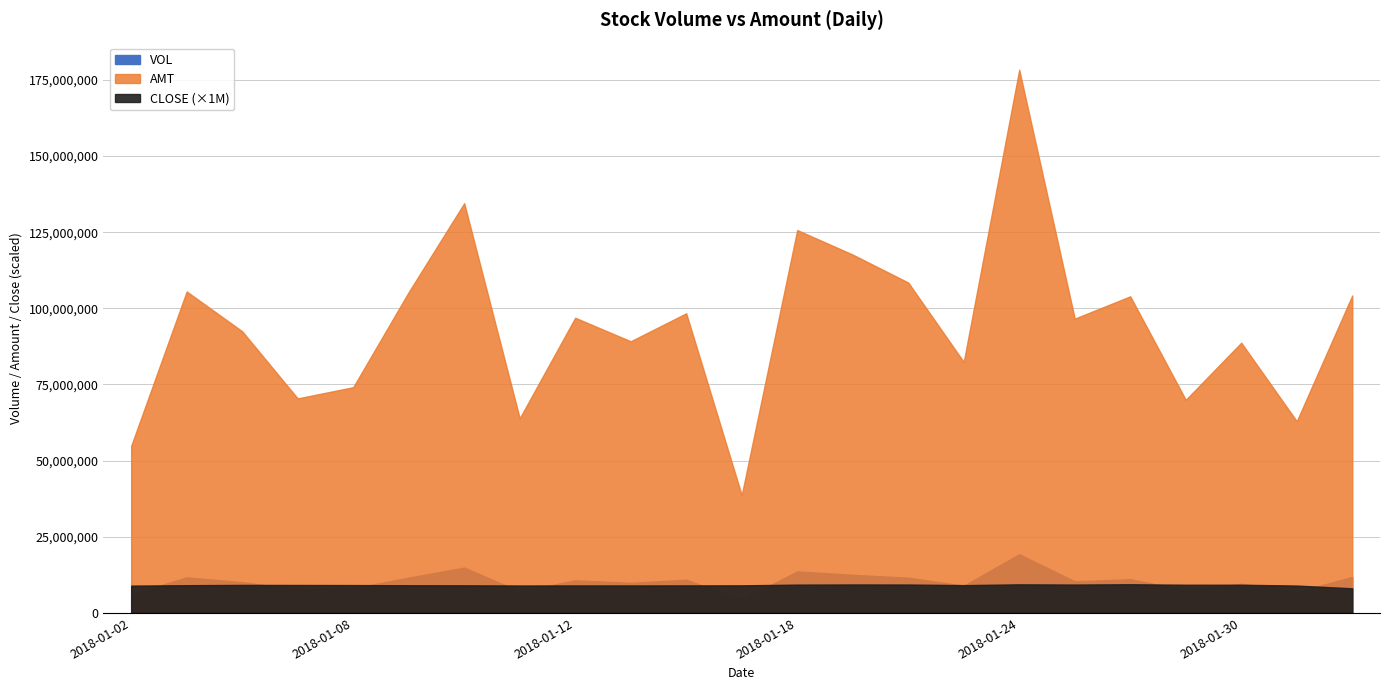

What is the sum of the AMT values at 2018-01-22 and 2018-01-04?

200946031.7